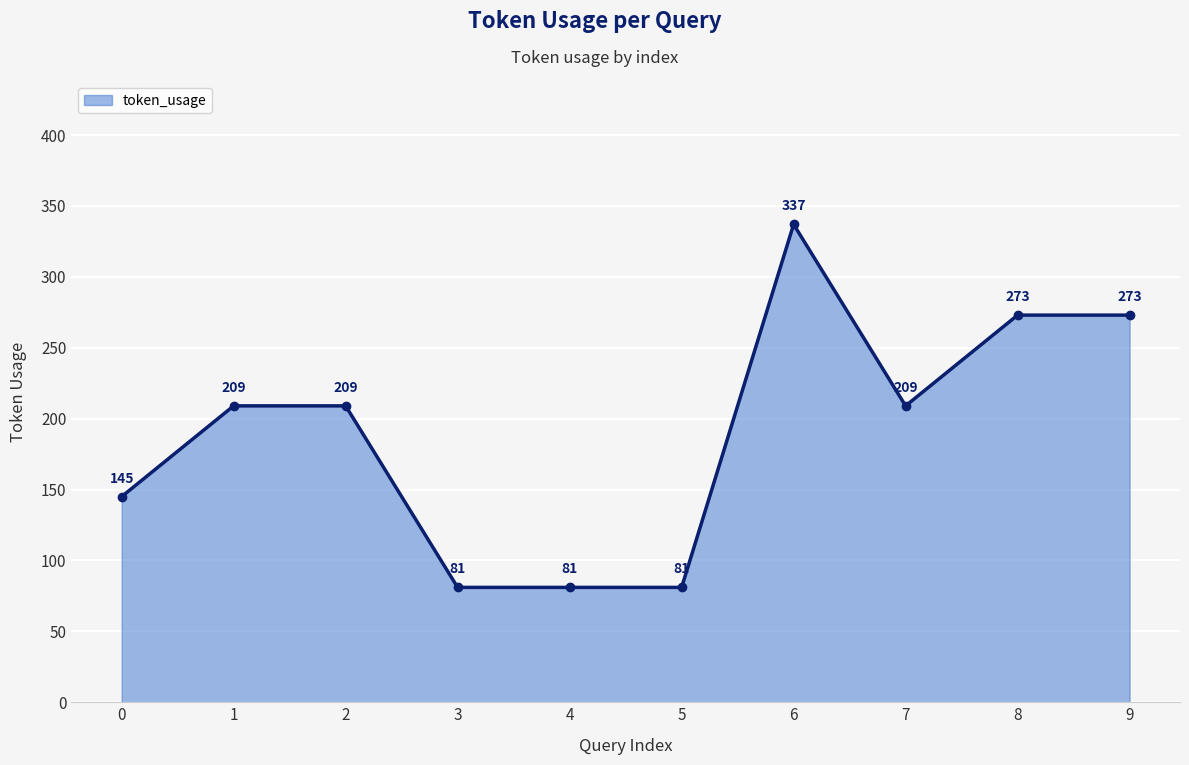

Between 1 and 2, which is larger?

1